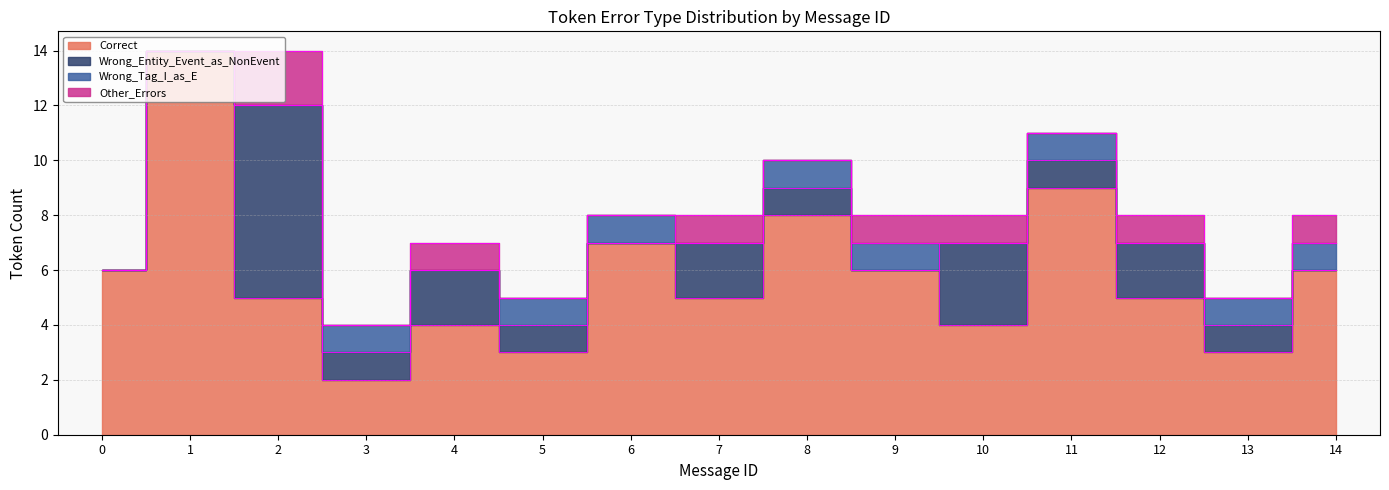

What is the total value across all series at 2?

14